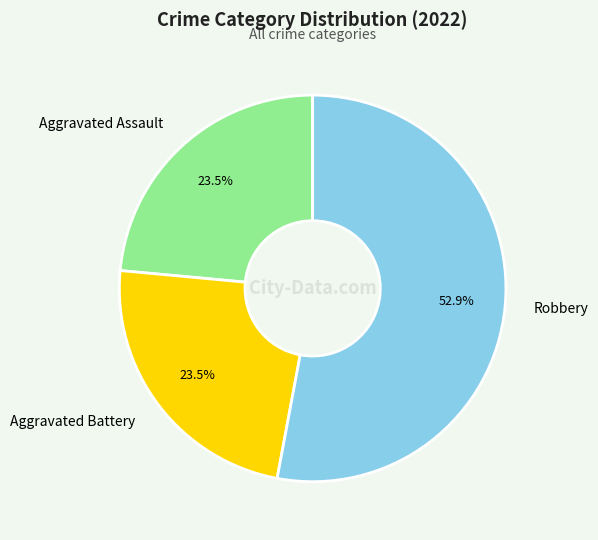

Approximately how many times larger is the value at Aggravated Assault compared to Aggravated Battery?

1.0